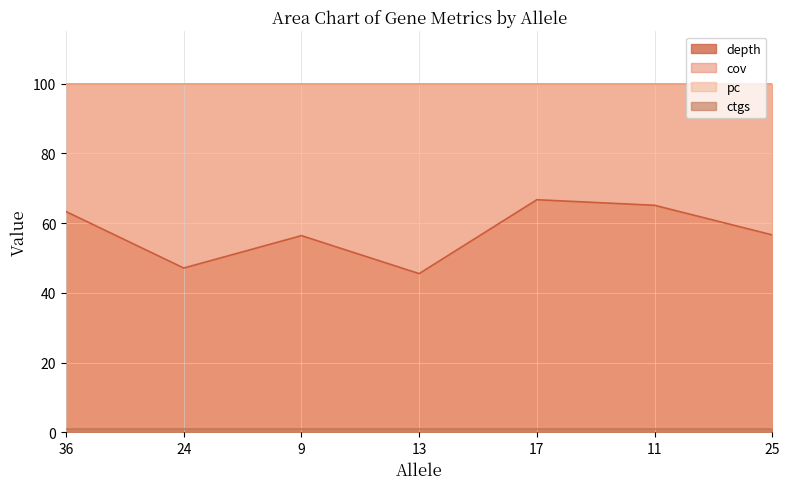

Rank the categories by depth value from lowest to highest.

13, 24, 9, 25, 36, 11, 17